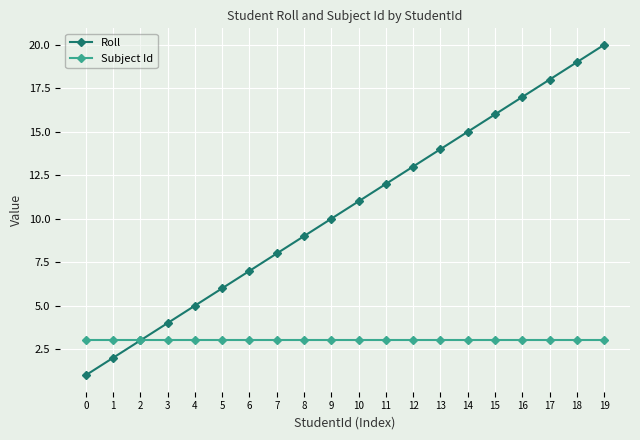

What is the spread (max minus min) of values at 14?

12